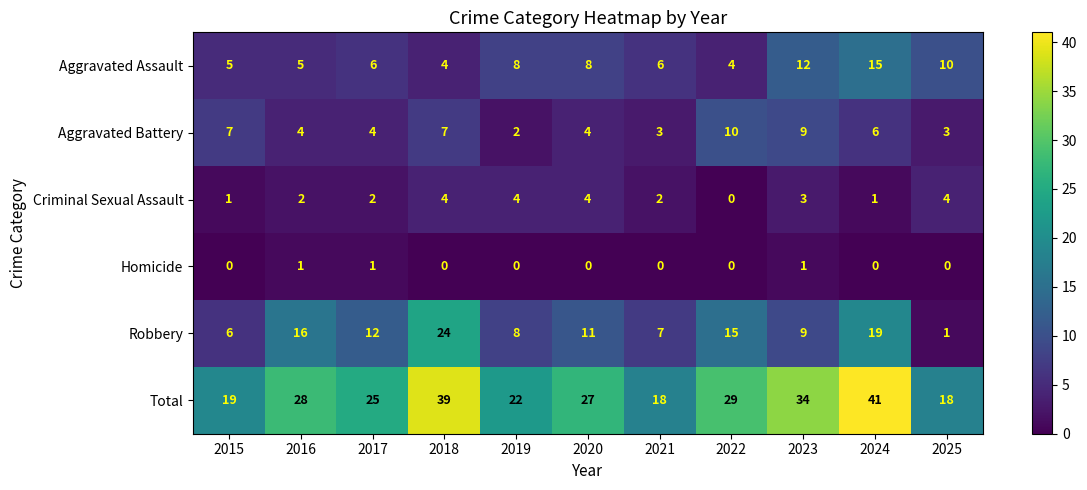

List the series in order of their peak value, highest first.

Total, Robbery, Aggravated Assault, Aggravated Battery, Criminal Sexual Assault, Homicide